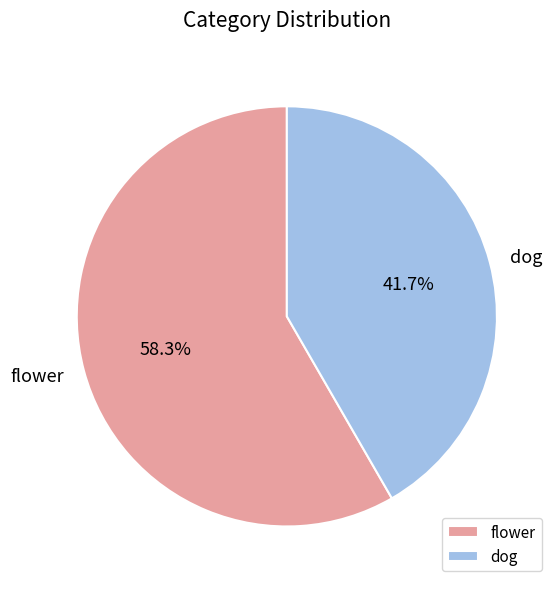

True or false: flower accounts for 48% of the total.

False